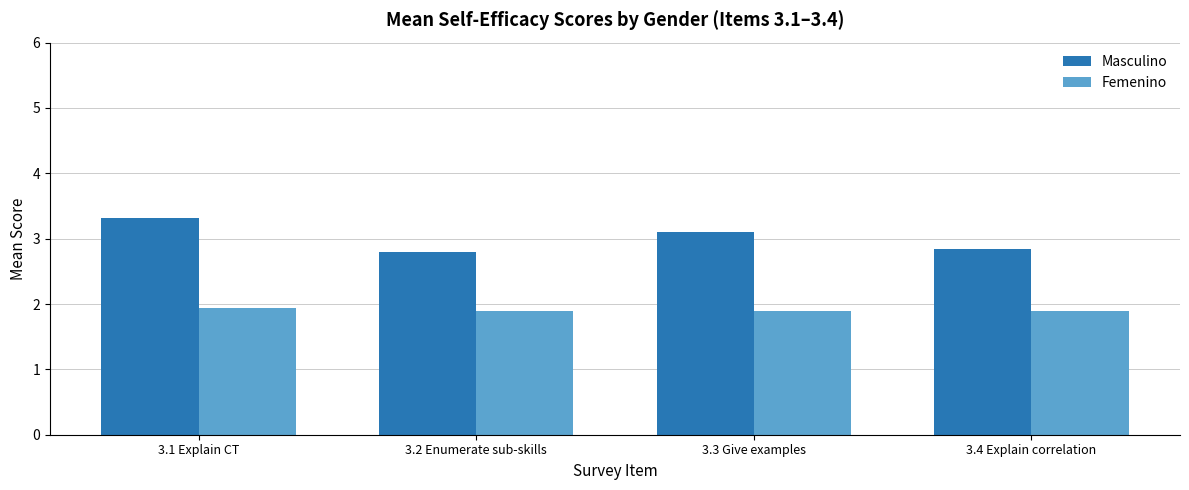

How many bars are there in total?

8